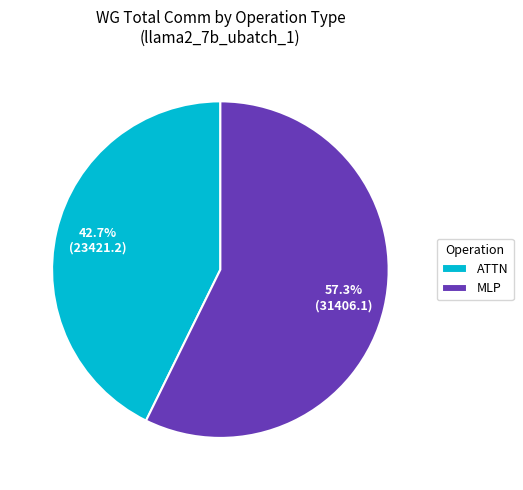

What is the majority slice?

MLP